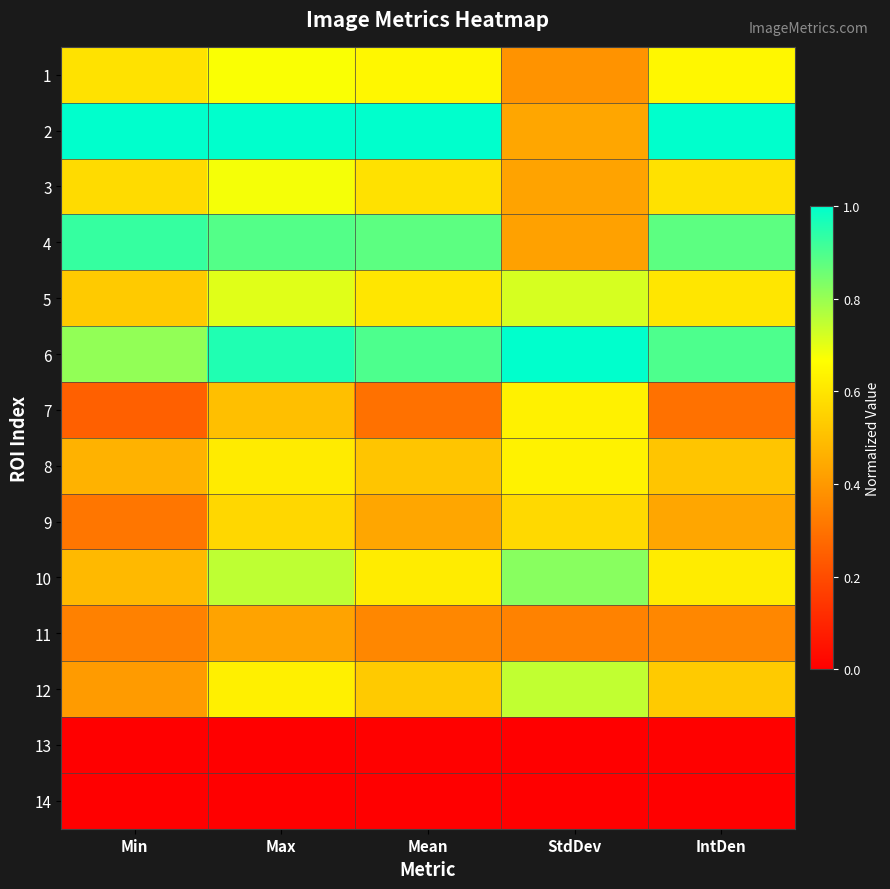

What is the greatest value displayed?

1.0